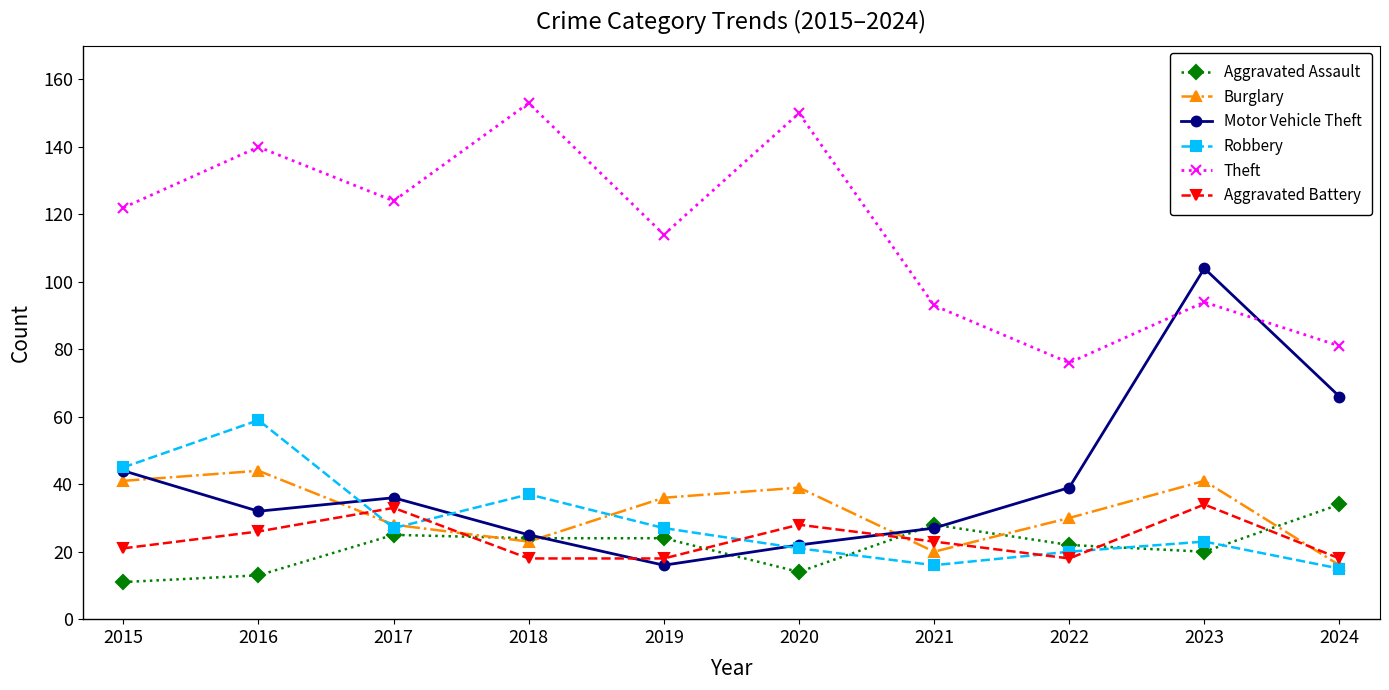

Which series has the largest total across all categories?

Theft